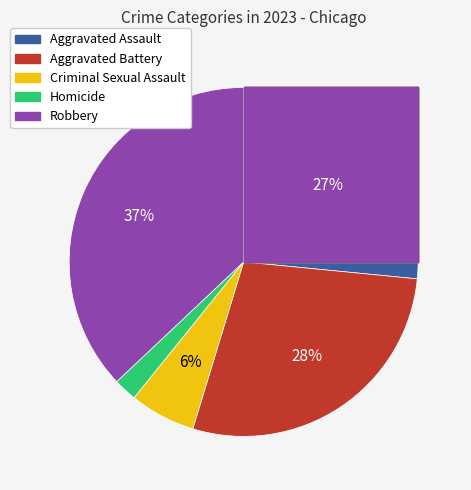

Is there a majority slice in this chart?

No